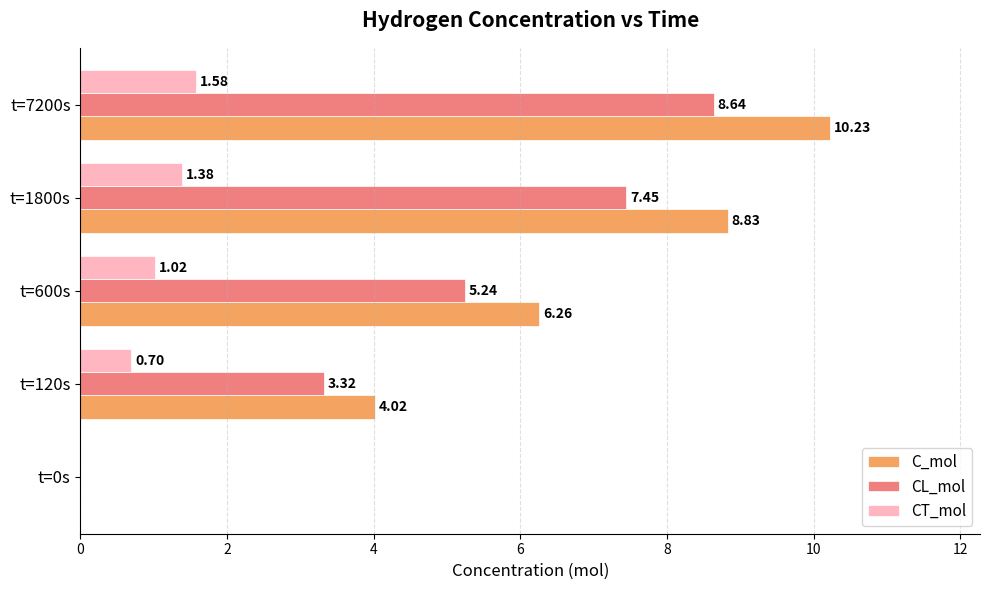

Which series changed the most between t=600s and t=1800s?

C_mol